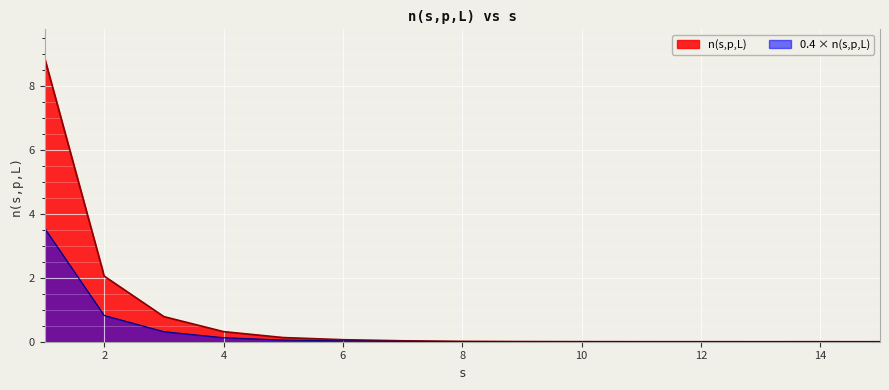

Reading left to right, what are all the values shown in this chart?

8.9	2.1	0.8	0.3	0.1	0.1	0.0	0.0	0.0	0.0	0.0	0.0	0.0	0.0	0.0